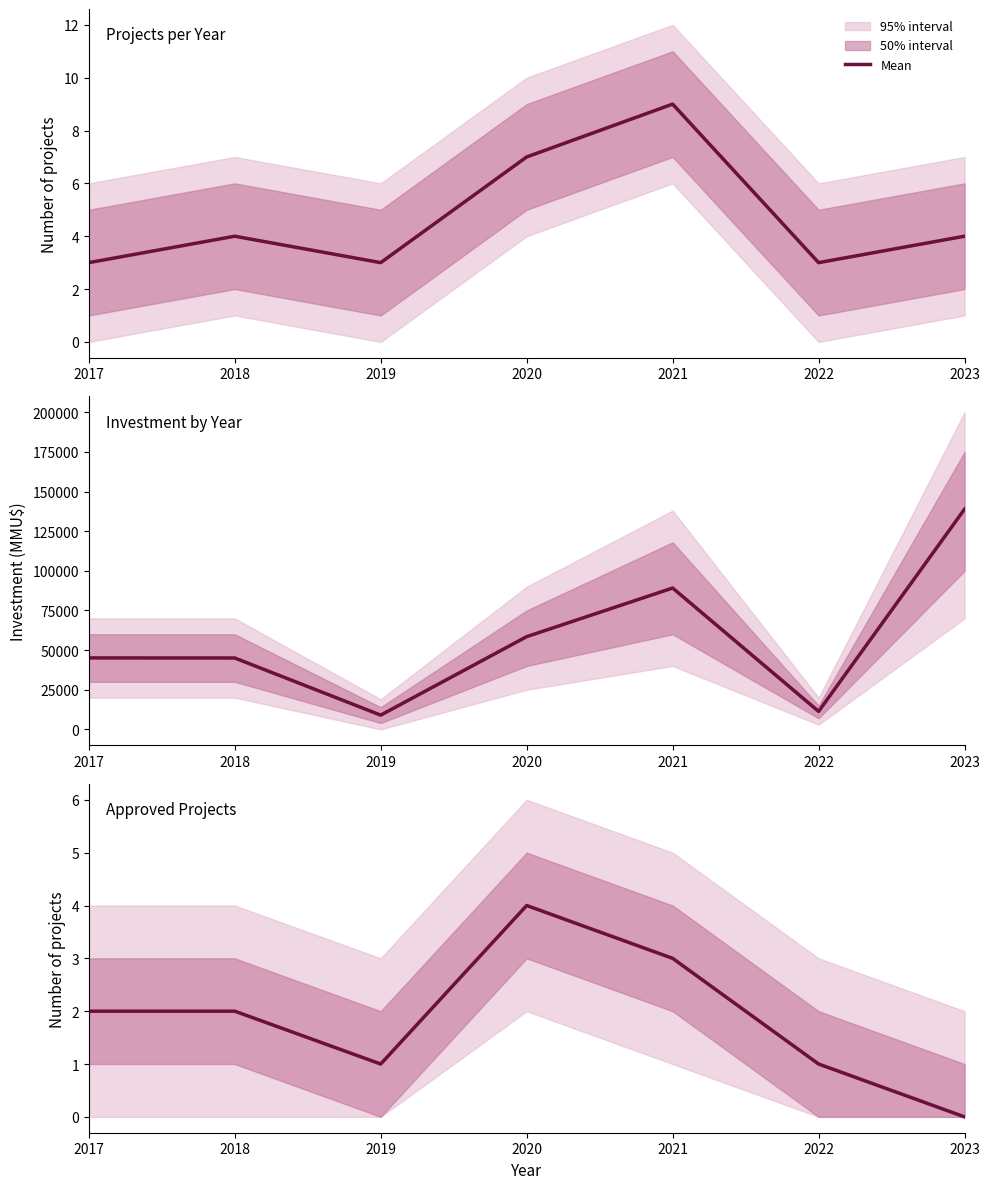

What is the minimum value for Investment (MMU$)?

9000